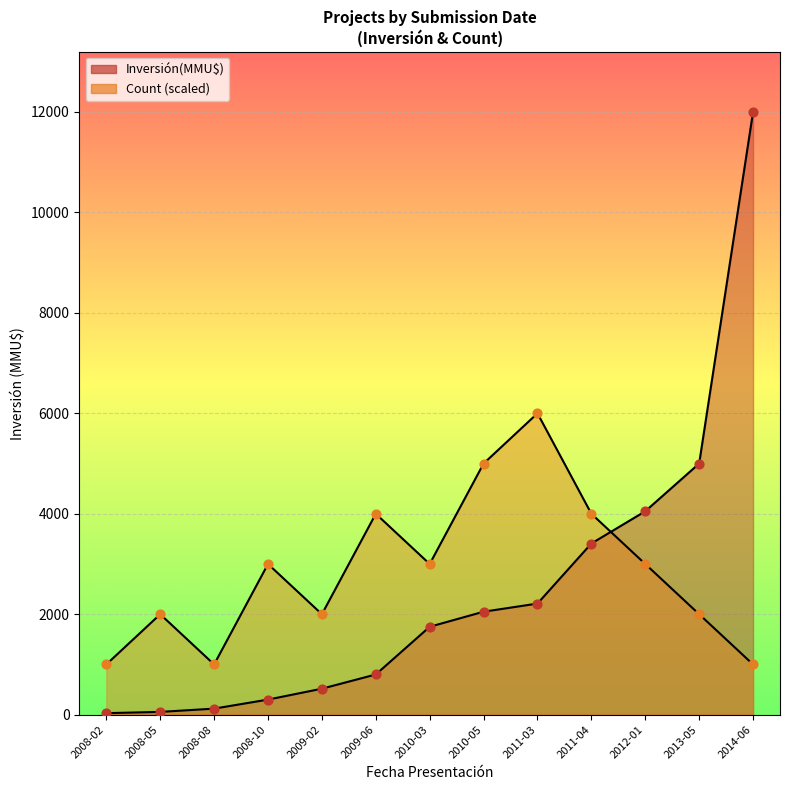

Which series has the largest Y range (max minus min)?

Inversión(MMU$)